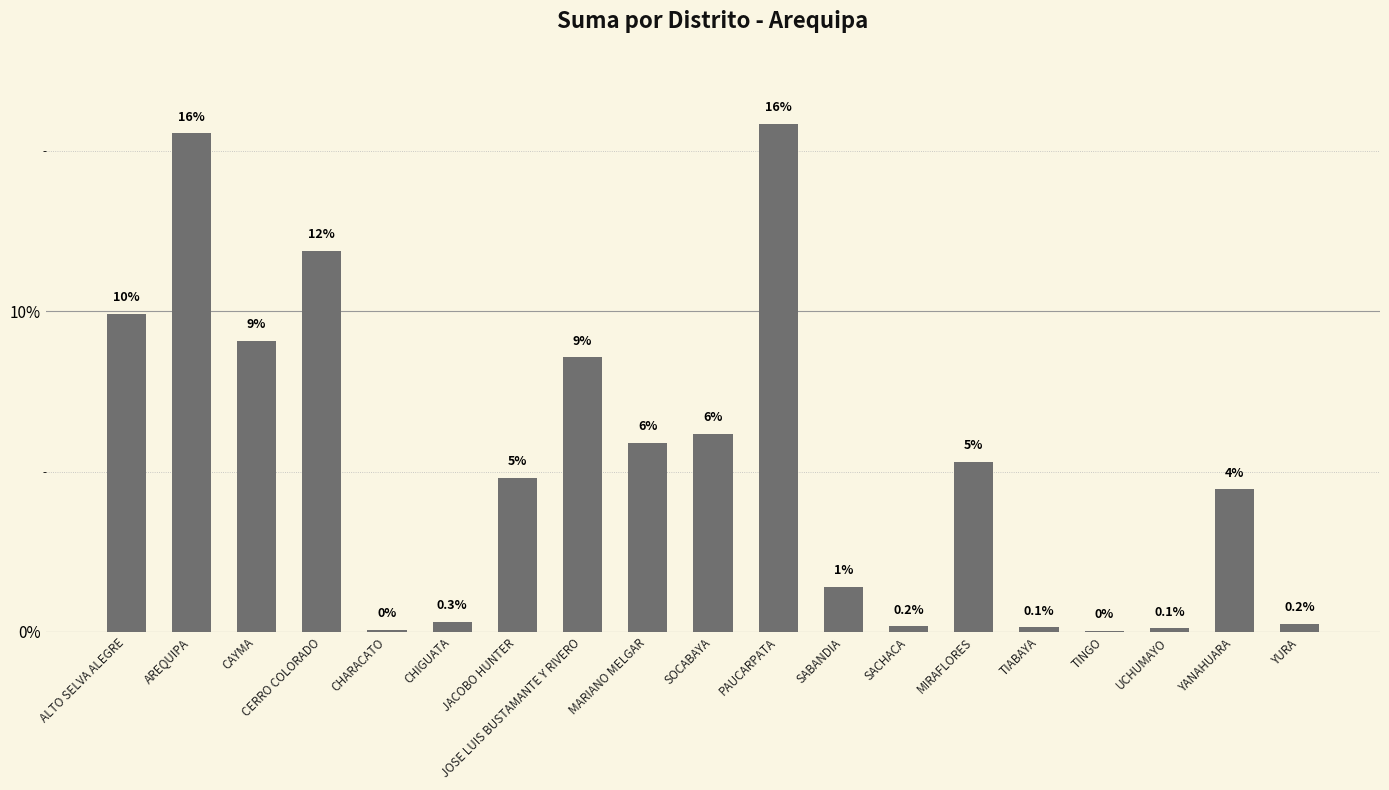

At which category does the chart reach its peak across all series?

PAUCARPATA